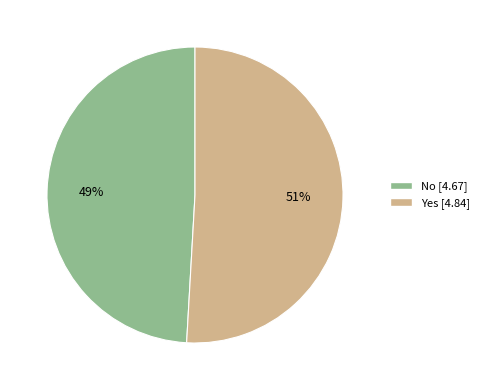

To the nearest percent, what is the difference between the No and Yes slice percentages?

2%